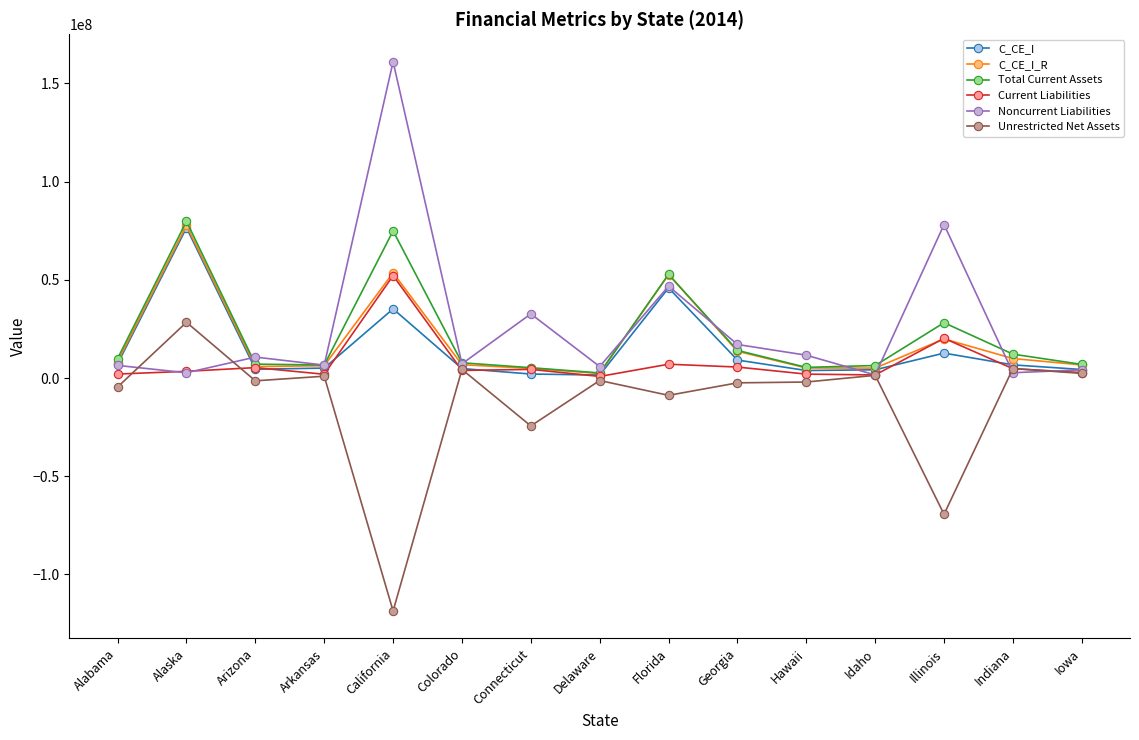

What is the label of the 14th point from the right?

Alaska